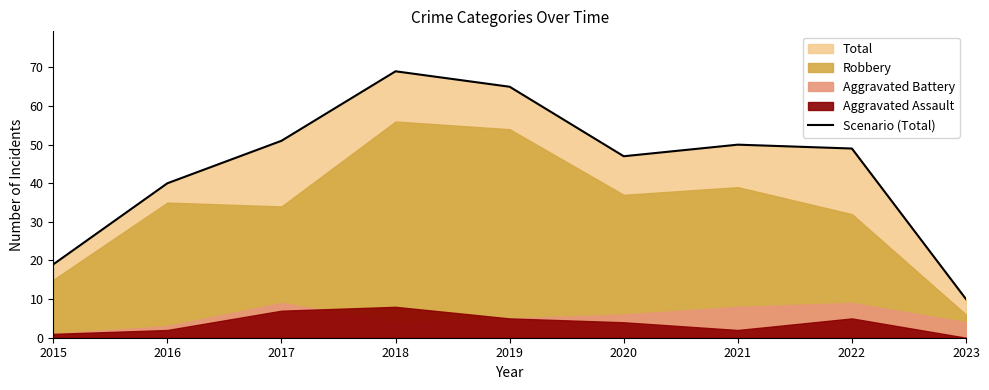

How many lines are shown in the chart?

1